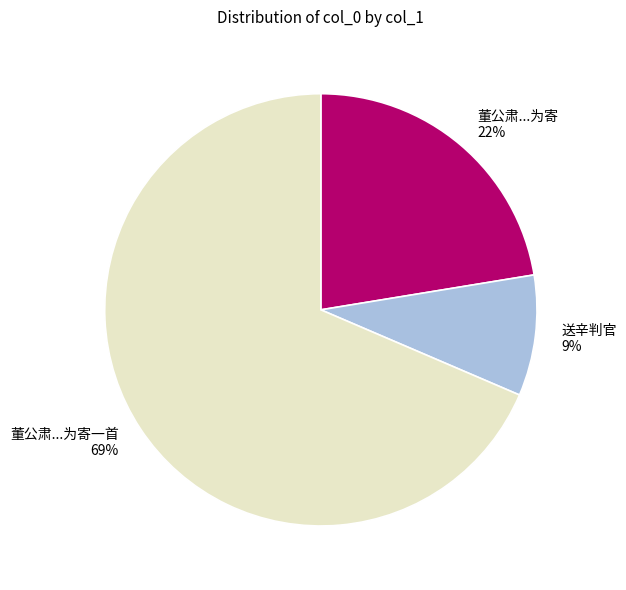

Rank the categories by value from lowest to highest.

送辛判官, 董公肃...为寄, 董公肃...为寄一首